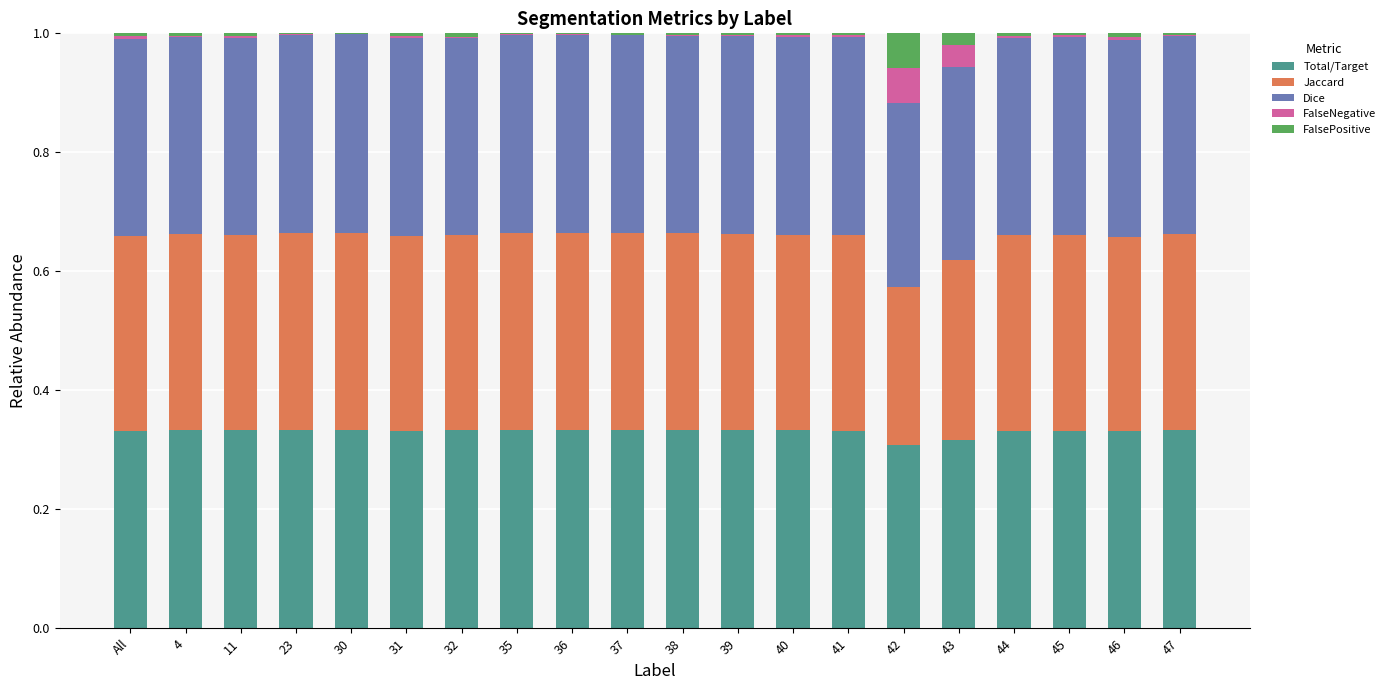

Is it true that Total/Target equals 0.5 at 43?

False